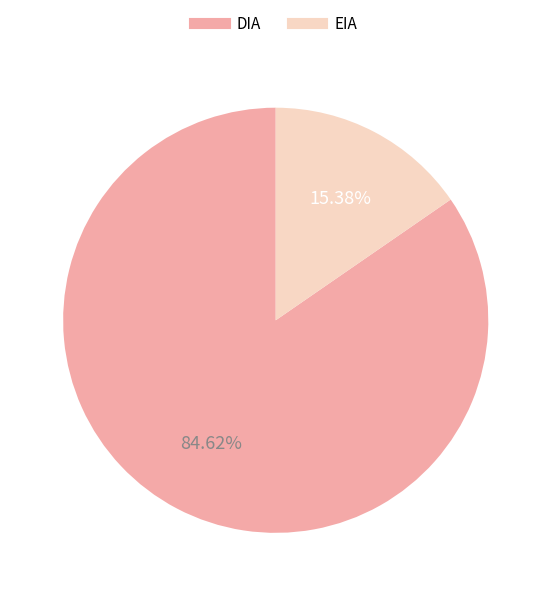

Combined, what portion of the pie is DIA and EIA?

100.0%